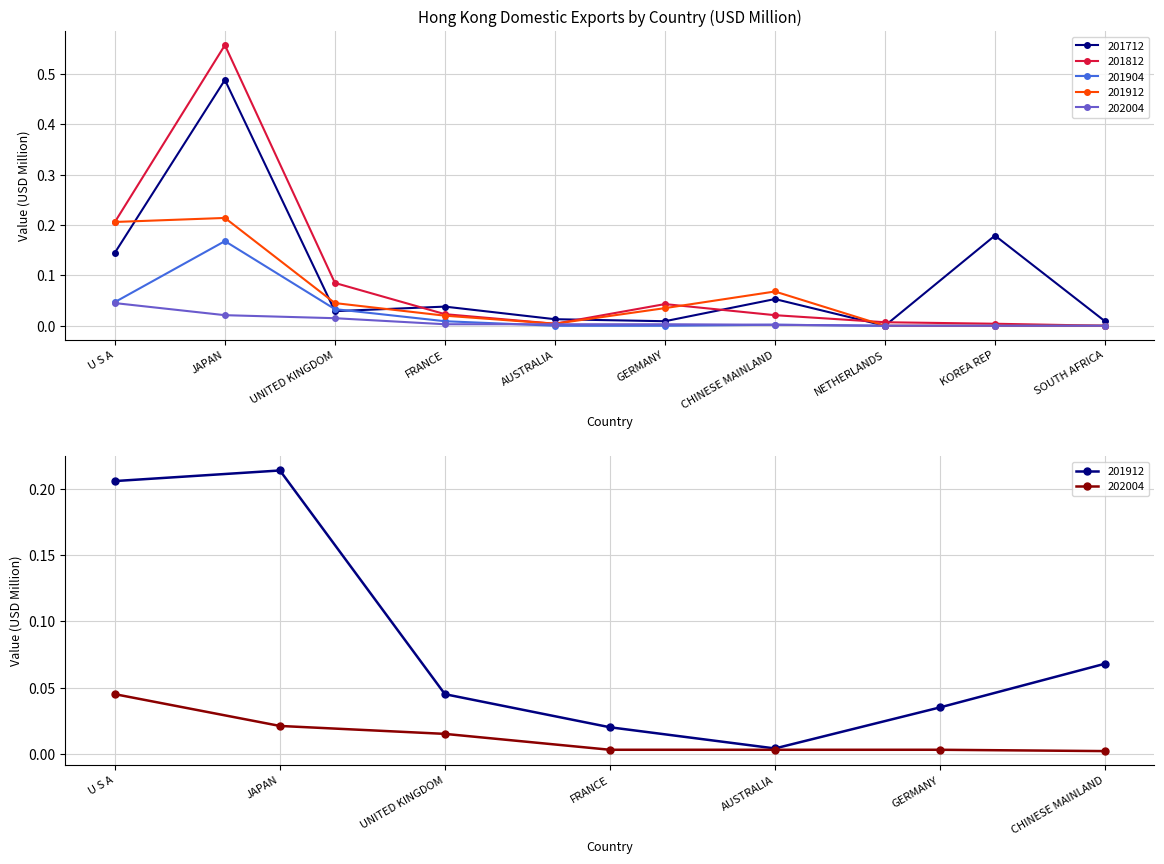

Reading left to right, list all the values displayed in this chart.

201712: U S A=0.1	JAPAN=0.5	UNITED KINGDOM=0.0	FRANCE=0.0	AUSTRALIA=0.0	GERMANY=0.0	CHINESE MAINLAND=0.1	NETHERLANDS=0.0	KOREA REP=0.2	SOUTH AFRICA=0.0
201812: U S A=0.2	JAPAN=0.6	UNITED KINGDOM=0.1	FRANCE=0.0	AUSTRALIA=0.0	GERMANY=0.0	CHINESE MAINLAND=0.0	NETHERLANDS=0.0	KOREA REP=0.0	SOUTH AFRICA=0.0
201904: U S A=0.0	JAPAN=0.2	UNITED KINGDOM=0.0	FRANCE=0.0	AUSTRALIA=0.0	GERMANY=0.0	CHINESE MAINLAND=0.0	NETHERLANDS=0.0	KOREA REP=0.0	SOUTH AFRICA=0.0
201912: U S A=0.2	JAPAN=0.2	UNITED KINGDOM=0.0	FRANCE=0.0	AUSTRALIA=0.0	GERMANY=0.0	CHINESE MAINLAND=0.1	NETHERLANDS=0.0	KOREA REP=0.0	SOUTH AFRICA=0.0
202004: U S A=0.0	JAPAN=0.0	UNITED KINGDOM=0.0	FRANCE=0.0	AUSTRALIA=0.0	GERMANY=0.0	CHINESE MAINLAND=0.0	NETHERLANDS=0.0	KOREA REP=0.0	SOUTH AFRICA=0.0